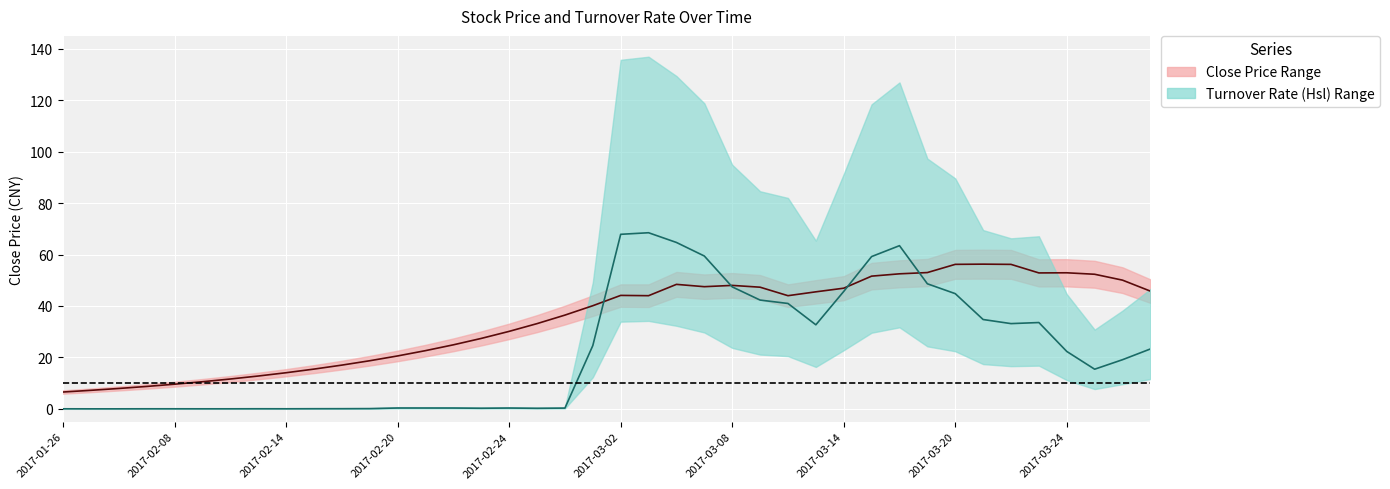

Which has a higher value, 38 or 34?

34